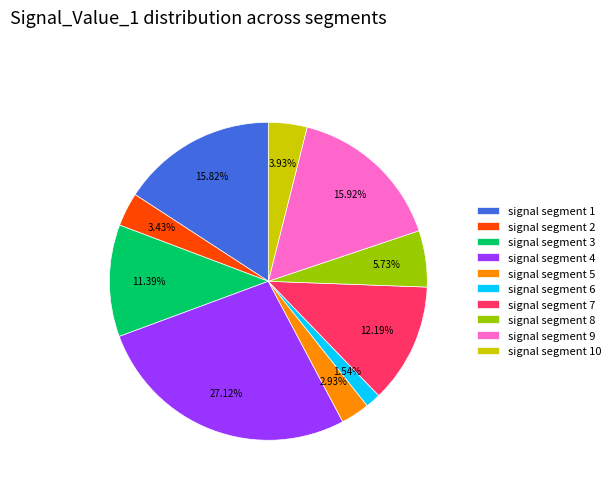

Combined, do signal segment 2 and signal segment 3 account for over 50%?

No